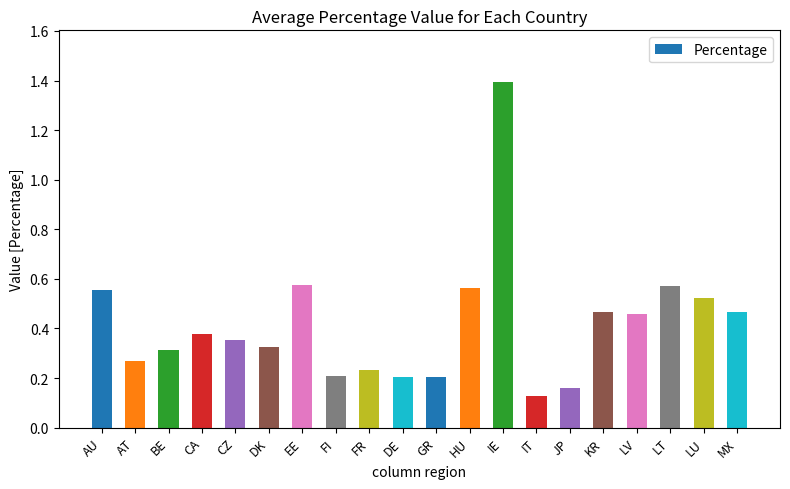

What is the maximum value shown in the chart?

1.4